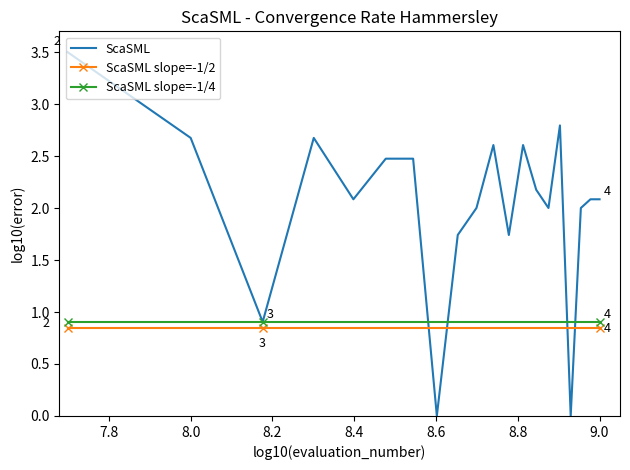

Which series has the largest total across all categories?

ScaSML